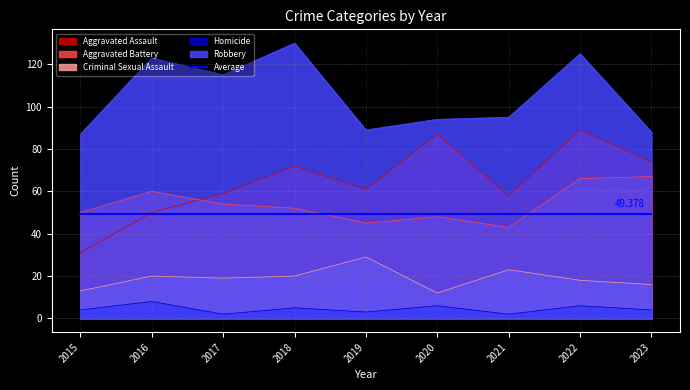

Reading right to left, list all the values displayed in this chart.

Aggravated Assault: 74	89	58	87	61	72	59	50	31
Aggravated Battery: 67	66	43	48	45	52	54	60	50
Criminal Sexual Assault: 16	18	23	12	29	20	19	20	13
Homicide: 4	6	2	6	3	5	2	8	4
Robbery: 88	125	95	94	89	130	115	123	87